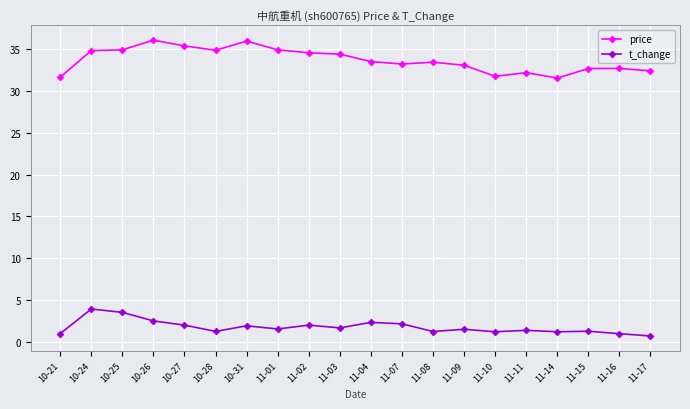

Count the number of data series in this chart.

2